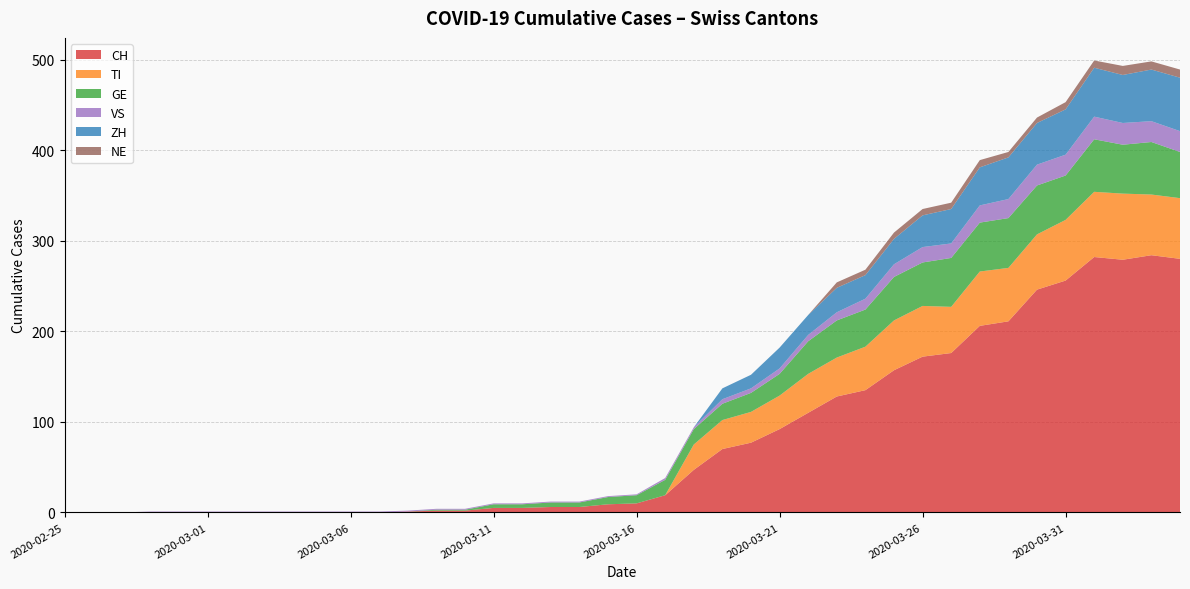

Reading right to left, what are all the values shown in this chart?

CH: 2020-04-04=280	2020-04-03=284	2020-04-02=279	2020-04-01=282	2020-03-31=256	2020-03-30=246	2020-03-29=211	2020-03-28=206	2020-03-27=176	2020-03-26=172	2020-03-25=157	2020-03-24=135	2020-03-23=128	2020-03-22=110	2020-03-21=92	2020-03-20=77	2020-03-19=70	2020-03-18=47	2020-03-17=19	2020-03-16=10	2020-03-15=9	2020-03-14=6	2020-03-13=6	2020-03-12=5	2020-03-11=5	2020-03-10=2	2020-03-09=2	2020-03-08=1	2020-03-07=0	2020-03-06=0	2020-03-05=0	2020-03-04=0	2020-03-03=0	2020-03-02=0	2020-03-01=0	2020-02-29=0	2020-02-28=0	2020-02-27=0	2020-02-26=0	2020-02-25=0
TI: 2020-04-04=67	2020-04-03=67	2020-04-02=73	2020-04-01=72	2020-03-31=67	2020-03-30=61	2020-03-29=59	2020-03-28=60	2020-03-27=51	2020-03-26=56	2020-03-25=55	2020-03-24=48	2020-03-23=43	2020-03-22=43	2020-03-21=37	2020-03-20=34	2020-03-19=32	2020-03-18=28	2020-03-17=0	2020-03-16=0	2020-03-15=0	2020-03-14=0	2020-03-13=0	2020-03-12=0	2020-03-11=0	2020-03-10=0	2020-03-09=0	2020-03-08=0	2020-03-07=0	2020-03-06=0	2020-03-05=0	2020-03-04=0	2020-03-03=0	2020-03-02=0	2020-03-01=0	2020-02-29=0	2020-02-28=0	2020-02-27=0	2020-02-26=0	2020-02-25=0
GE: 2020-04-04=51	2020-04-03=58	2020-04-02=54	2020-04-01=58	2020-03-31=49	2020-03-30=54	2020-03-29=55	2020-03-28=54	2020-03-27=54	2020-03-26=48	2020-03-25=48	2020-03-24=41	2020-03-23=41	2020-03-22=36	2020-03-21=24	2020-03-20=21	2020-03-19=18	2020-03-18=17	2020-03-17=17	2020-03-16=9	2020-03-15=8	2020-03-14=5	2020-03-13=5	2020-03-12=4	2020-03-11=4	2020-03-10=1	2020-03-09=1	2020-03-08=0	2020-03-07=0	2020-03-06=0	2020-03-05=0	2020-03-04=0	2020-03-03=0	2020-03-02=0	2020-03-01=0	2020-02-29=0	2020-02-28=0	2020-02-27=0	2020-02-26=0	2020-02-25=0
VS: 2020-04-04=23	2020-04-03=23	2020-04-02=24	2020-04-01=25	2020-03-31=23	2020-03-30=23	2020-03-29=21	2020-03-28=19	2020-03-27=16	2020-03-26=17	2020-03-25=14	2020-03-24=12	2020-03-23=9	2020-03-22=7	2020-03-21=6	2020-03-20=5	2020-03-19=5	2020-03-18=2	2020-03-17=2	2020-03-16=1	2020-03-15=1	2020-03-14=1	2020-03-13=1	2020-03-12=1	2020-03-11=1	2020-03-10=1	2020-03-09=1	2020-03-08=1	2020-03-07=1	2020-03-06=1	2020-03-05=1	2020-03-04=1	2020-03-03=1	2020-03-02=1	2020-03-01=1	2020-02-29=1	2020-02-28=1	2020-02-27=0	2020-02-26=0	2020-02-25=0
ZH: 2020-04-04=59	2020-04-03=57	2020-04-02=53	2020-04-01=54	2020-03-31=50	2020-03-30=46	2020-03-29=46	2020-03-28=42	2020-03-27=38	2020-03-26=35	2020-03-25=28	2020-03-24=26	2020-03-23=27	2020-03-22=22	2020-03-21=23	2020-03-20=15	2020-03-19=12	2020-03-18=0	2020-03-17=0	2020-03-16=0	2020-03-15=0	2020-03-14=0	2020-03-13=0	2020-03-12=0	2020-03-11=0	2020-03-10=0	2020-03-09=0	2020-03-08=0	2020-03-07=0	2020-03-06=0	2020-03-05=0	2020-03-04=0	2020-03-03=0	2020-03-02=0	2020-03-01=0	2020-02-29=0	2020-02-28=0	2020-02-27=0	2020-02-26=0	2020-02-25=0
NE: 2020-04-04=9	2020-04-03=9	2020-04-02=10	2020-04-01=8	2020-03-31=8	2020-03-30=6	2020-03-29=6	2020-03-28=8	2020-03-27=7	2020-03-26=7	2020-03-25=7	2020-03-24=6	2020-03-23=6	2020-03-22=0	2020-03-21=0	2020-03-20=0	2020-03-19=0	2020-03-18=0	2020-03-17=0	2020-03-16=0	2020-03-15=0	2020-03-14=0	2020-03-13=0	2020-03-12=0	2020-03-11=0	2020-03-10=0	2020-03-09=0	2020-03-08=0	2020-03-07=0	2020-03-06=0	2020-03-05=0	2020-03-04=0	2020-03-03=0	2020-03-02=0	2020-03-01=0	2020-02-29=0	2020-02-28=0	2020-02-27=0	2020-02-26=0	2020-02-25=0